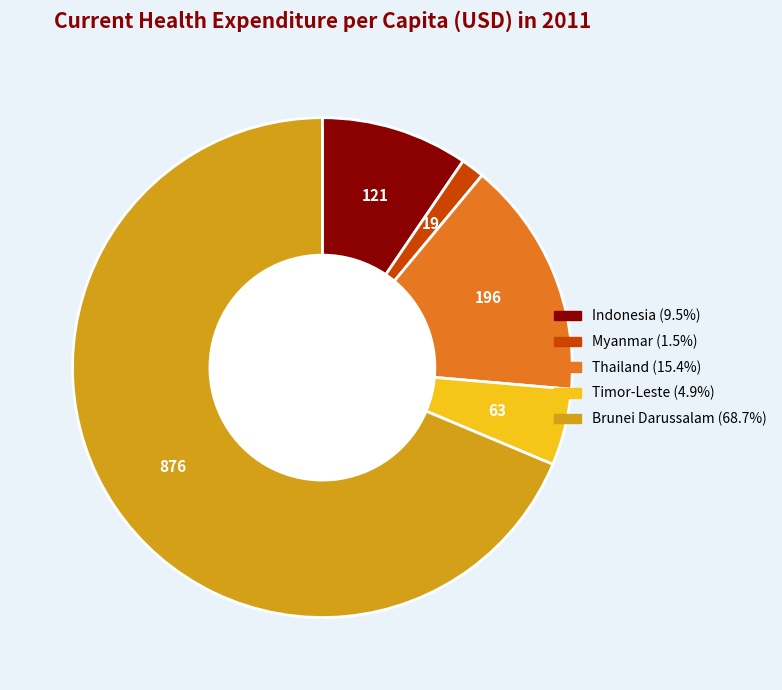

What is the smallest slice in the pie chart?

Myanmar